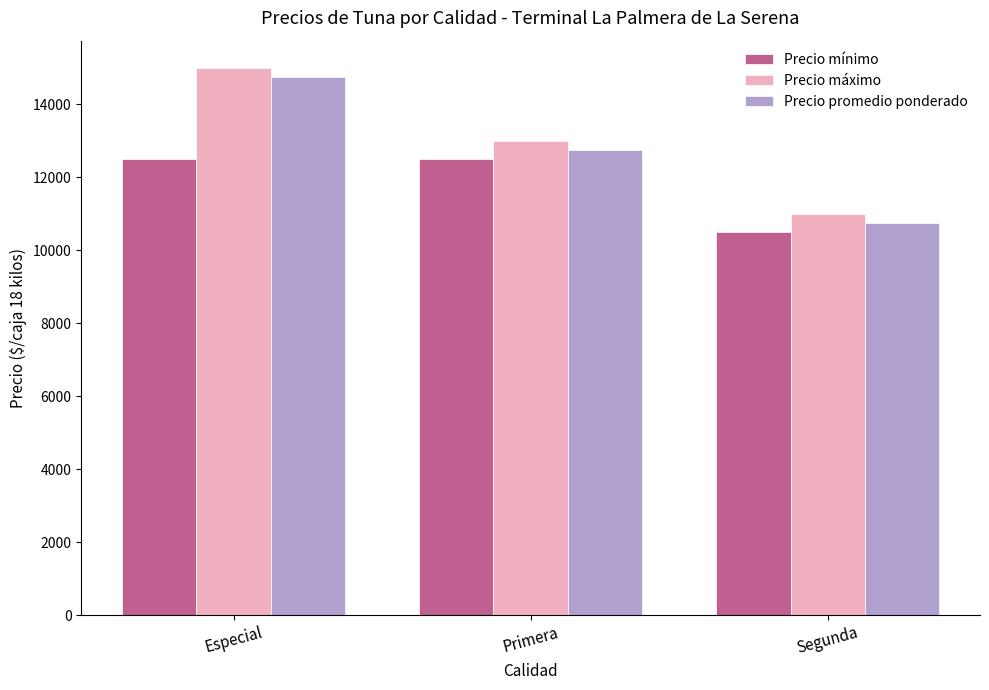

What value does the Precio promedio ponderado series have at Primera, to the nearest 100?

12800